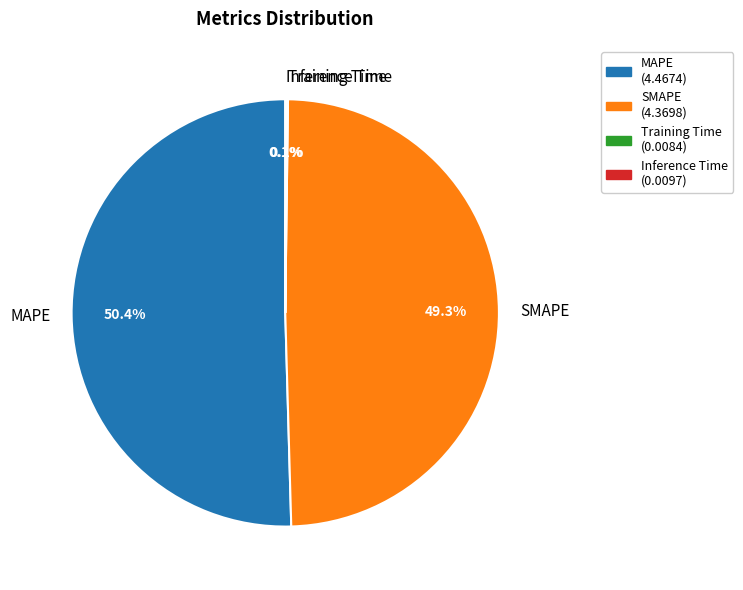

Do MAPE and SMAPE together represent more than half of the pie?

Yes